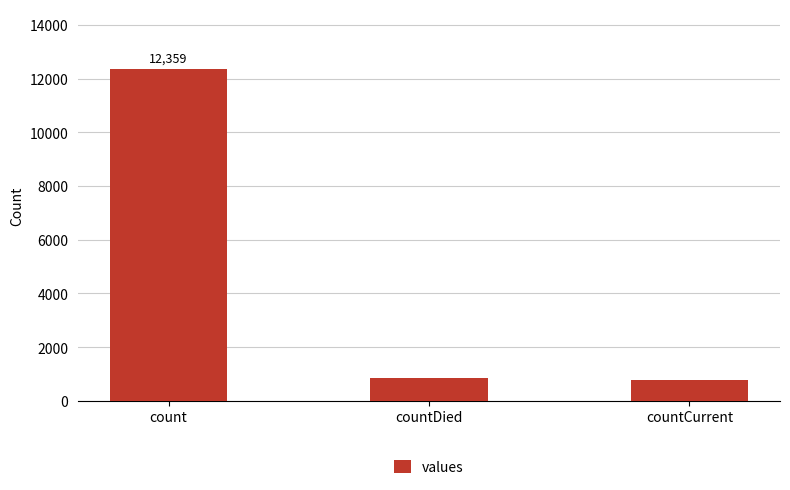

What is the label of the 2nd bar from the left?

countDied